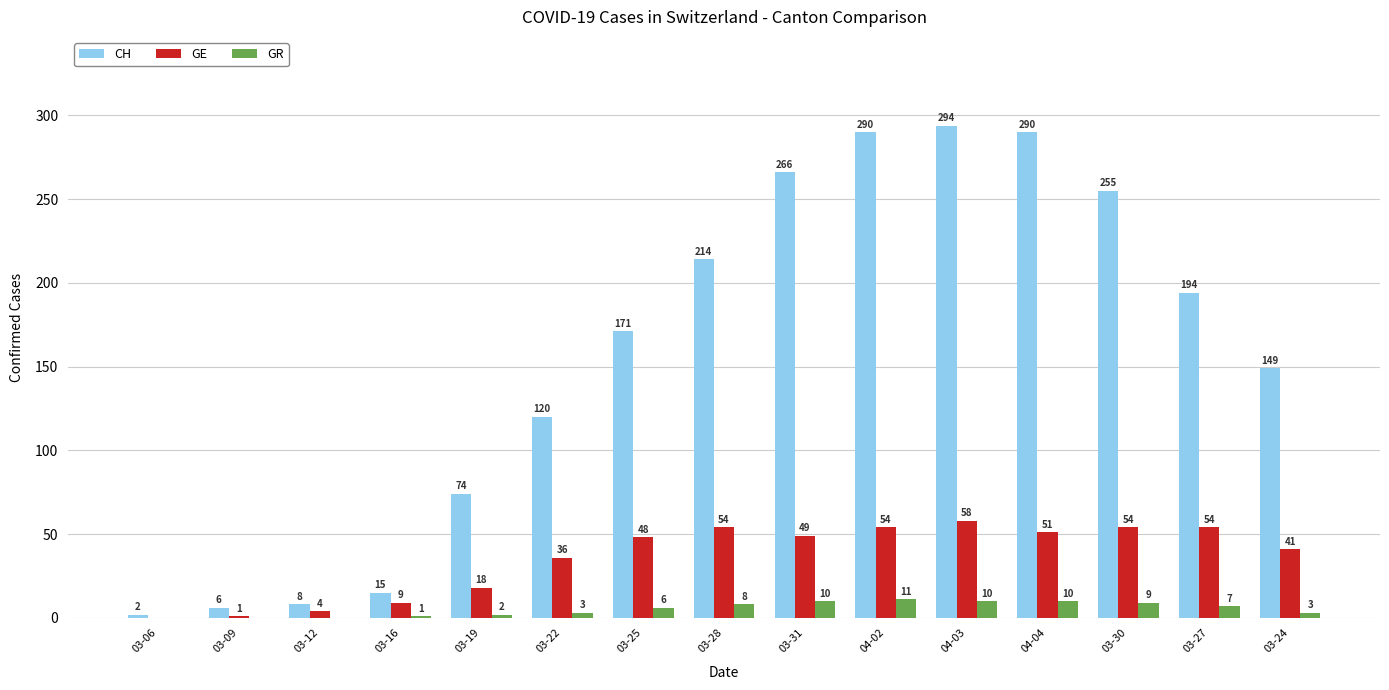

How many categories are shown in the chart?

15